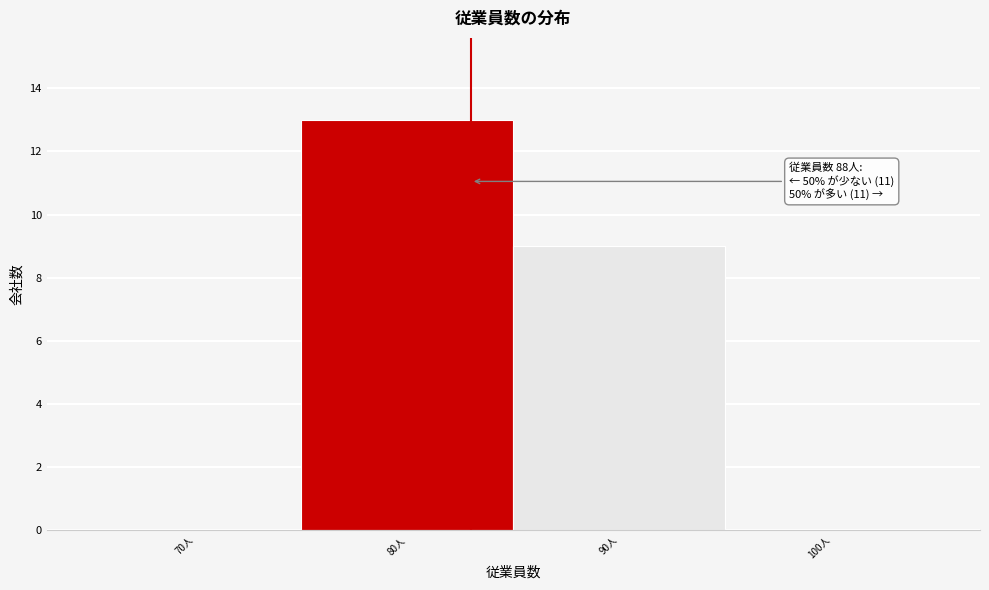

Reading left to right, extract all data points from this chart.

70人=0	80人=13	90人=9	100人=0